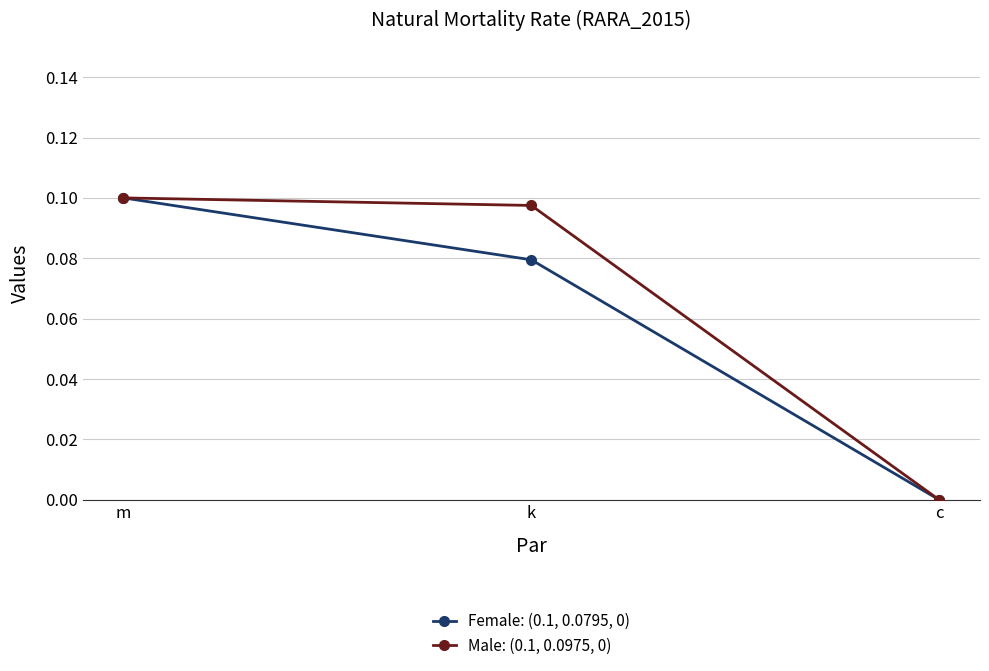

At which label does Male: (0.1, 0.0975, 0) reach its minimum?

c